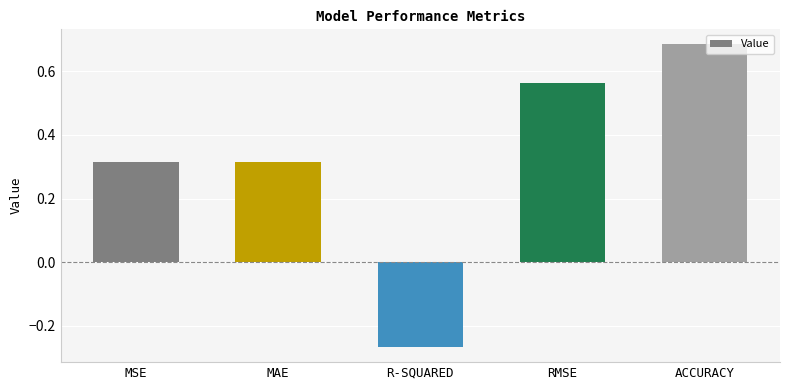

Which category has the lowest value across all series?

R-SQUARED